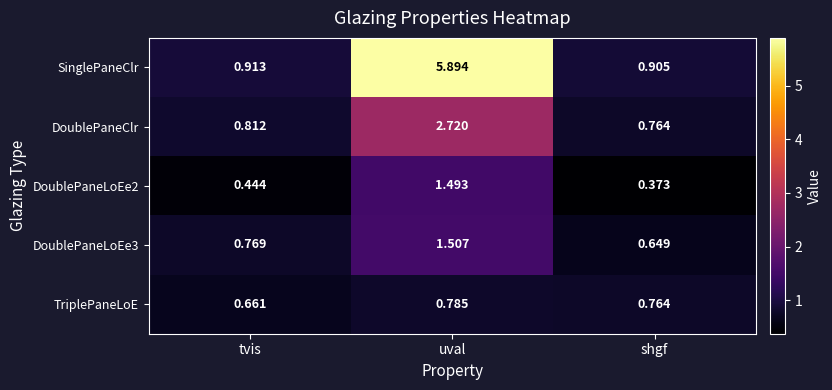

Which series has the largest range (max minus min)?

SinglePaneClr